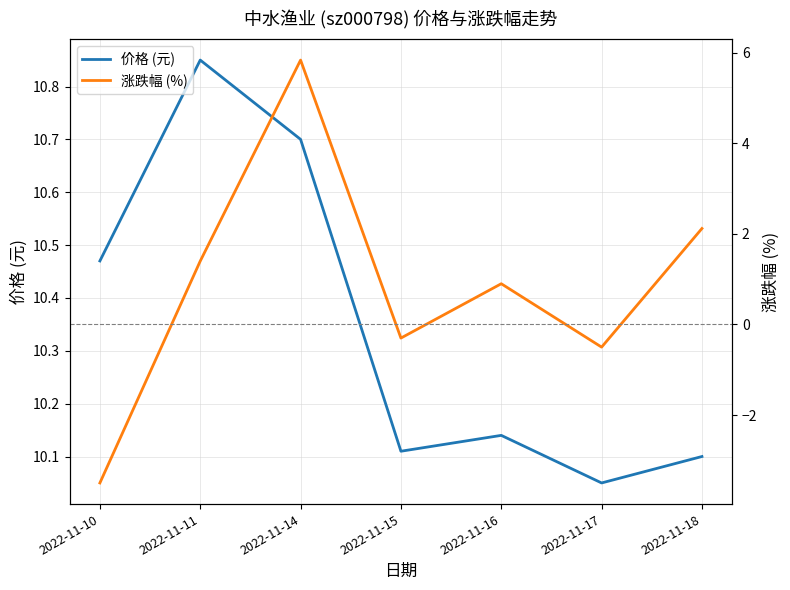

What is the total value across all series at 2022-11-10?

7.0